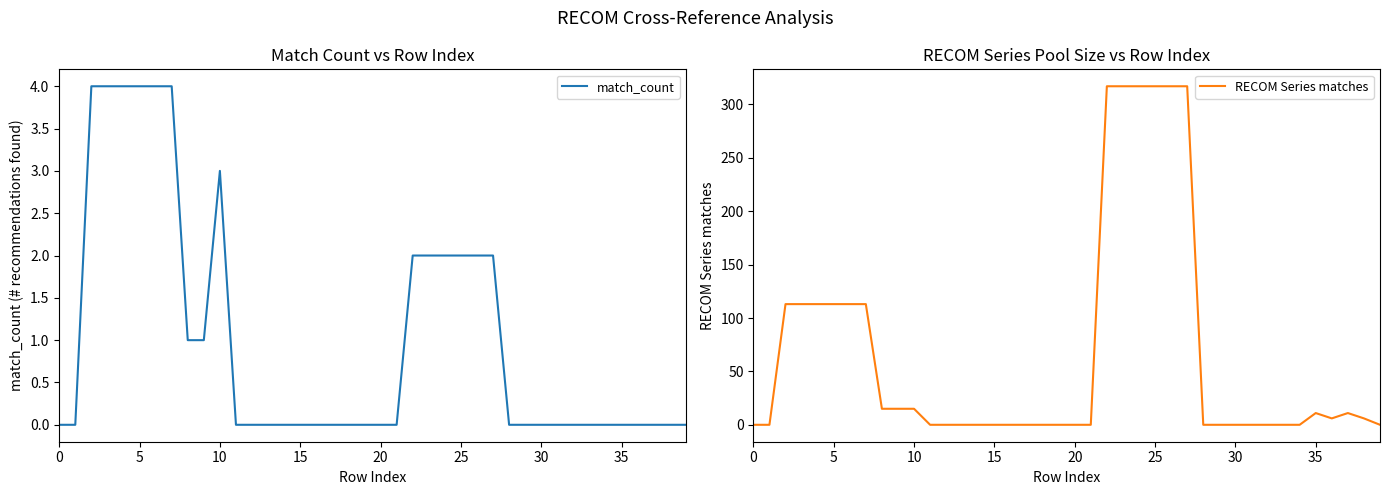

Which series has the largest total across all categories?

RECOM Series matches